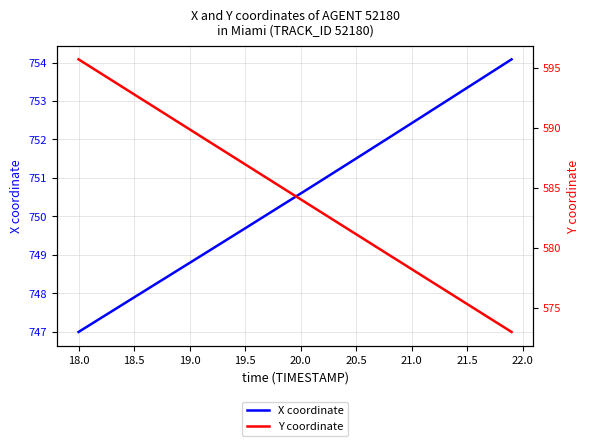

True or false: X coordinate and Y coordinate cross at least once.

False